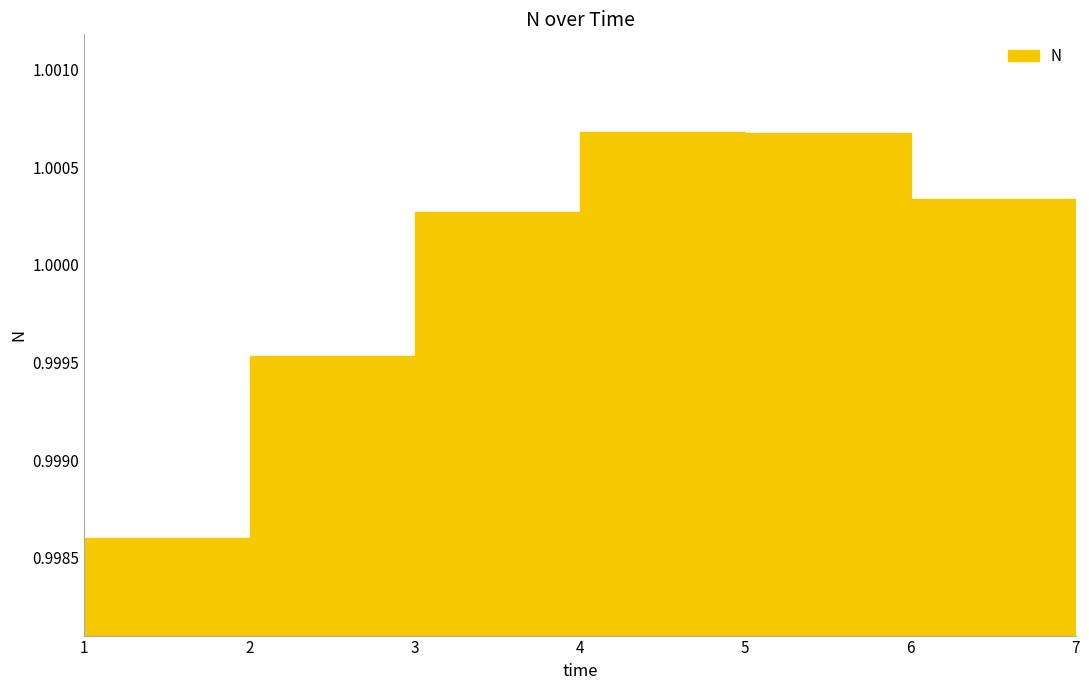

Where is the first local maximum?

4